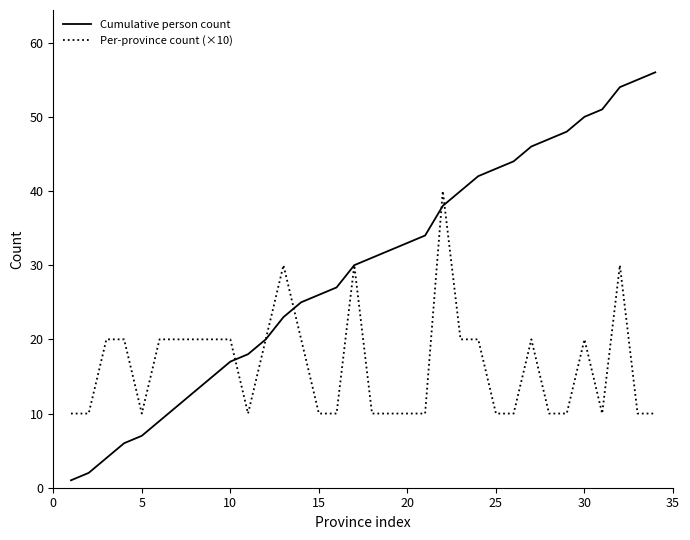

Count the Per-province count (×10) values in the range 10 to 20.

30